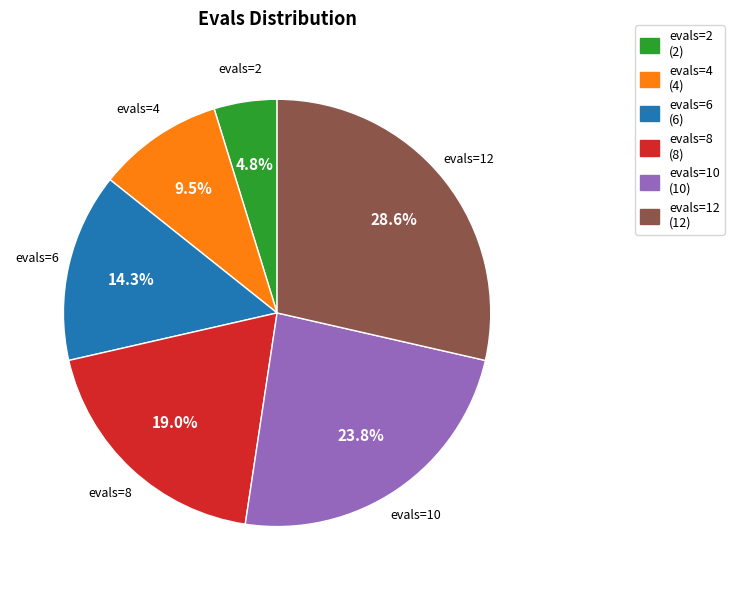

Which has a higher value, evals=12 or evals=10?

evals=12